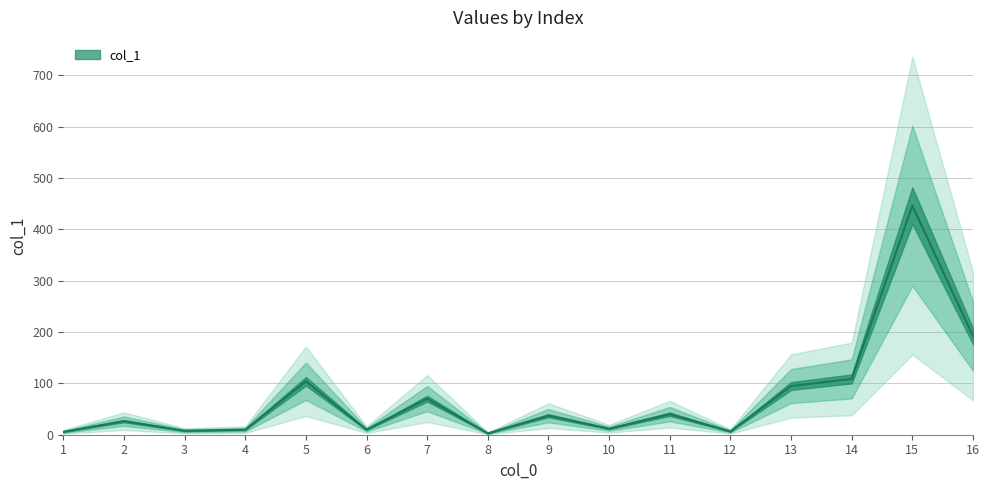

Where does the data first go above 37?

5